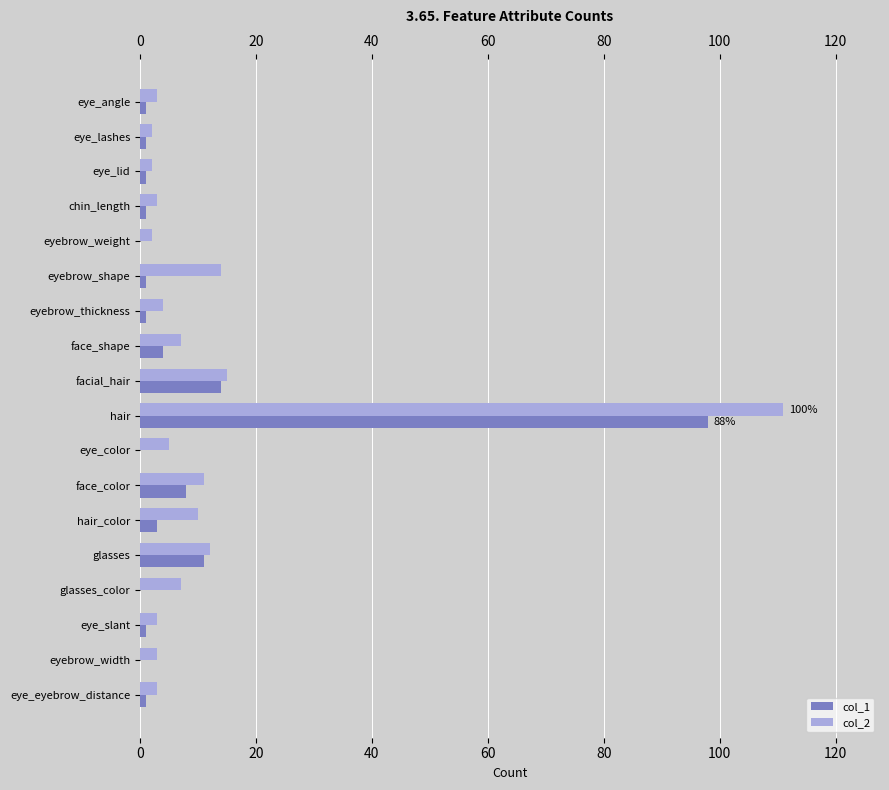

At which category is the sum across all series the highest?

hair